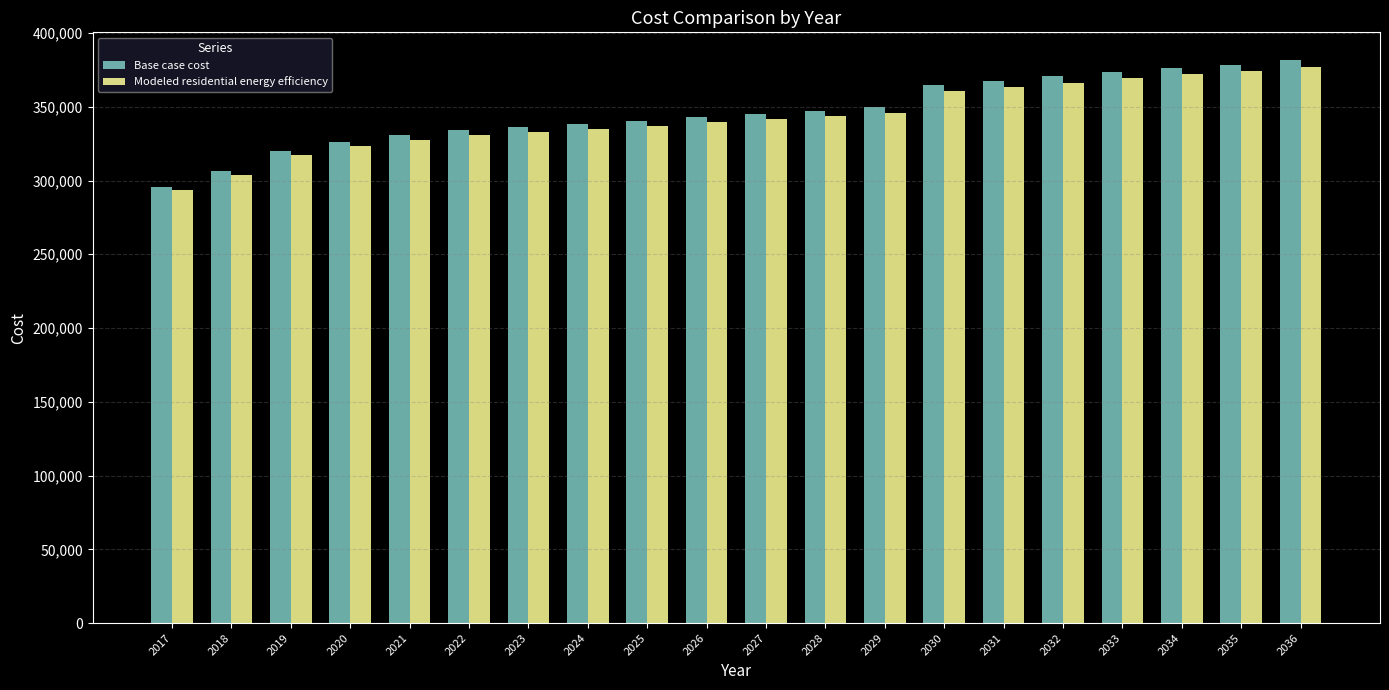

Rank the series at 2035 from highest to lowest value.

Base case cost, Modeled residential energy efficiency